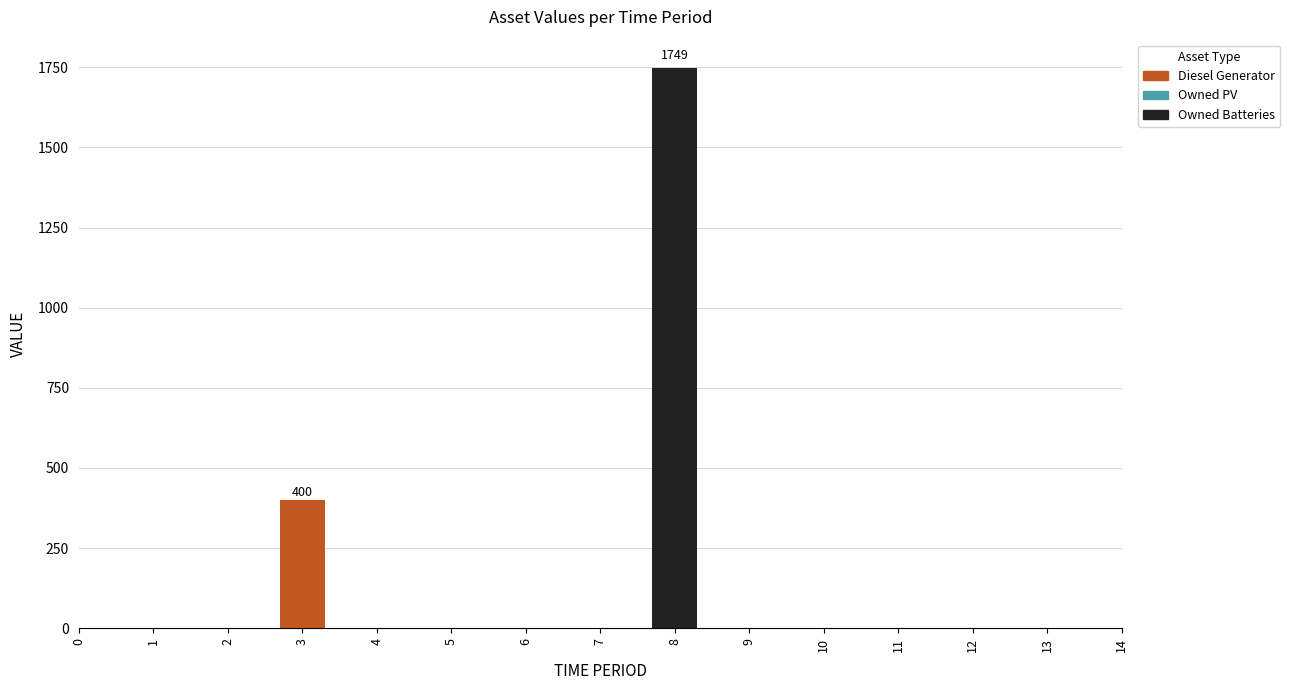

At how many categories does at least one series exceed 103?

2